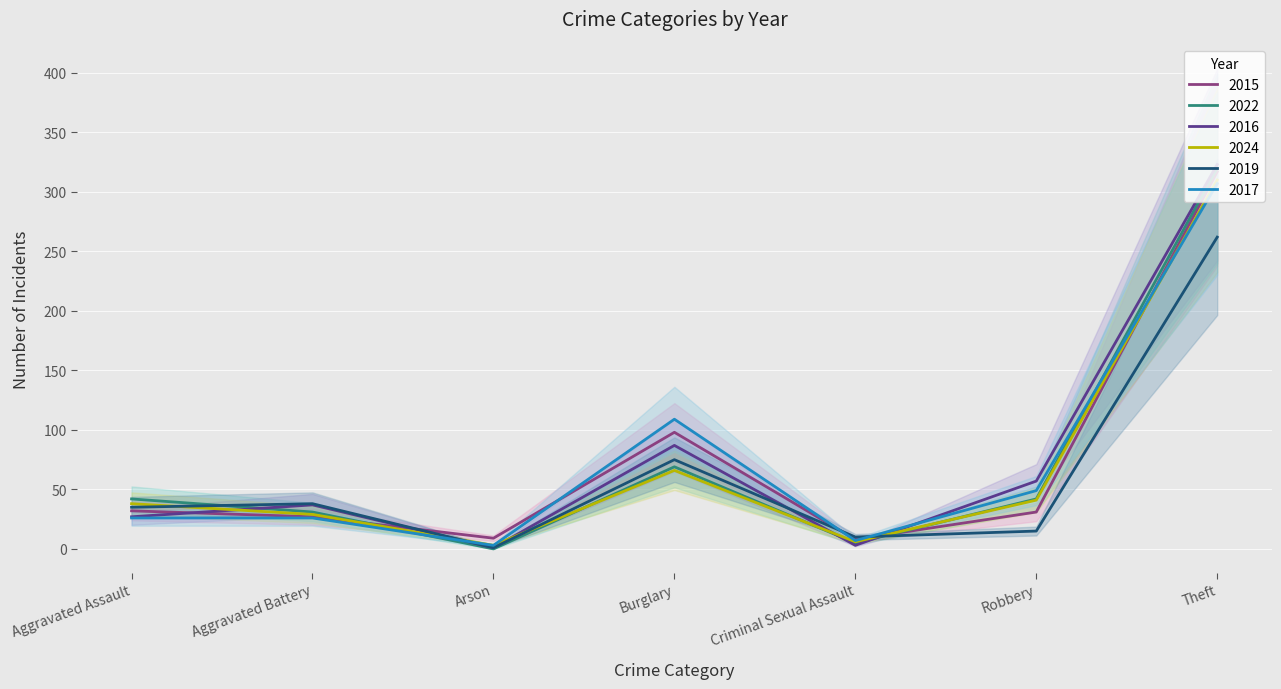

In 2017, how many points are higher than both neighbors (excluding endpoints)?

1